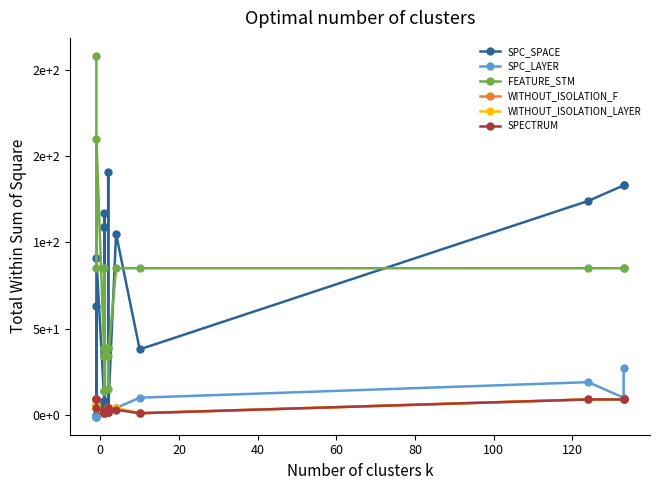

List the series in order of their peak value, highest first.

FEATURE_STM, SPC_SPACE, SPC_LAYER, WITHOUT_ISOLATION_F, WITHOUT_ISOLATION_LAYER, SPECTRUM